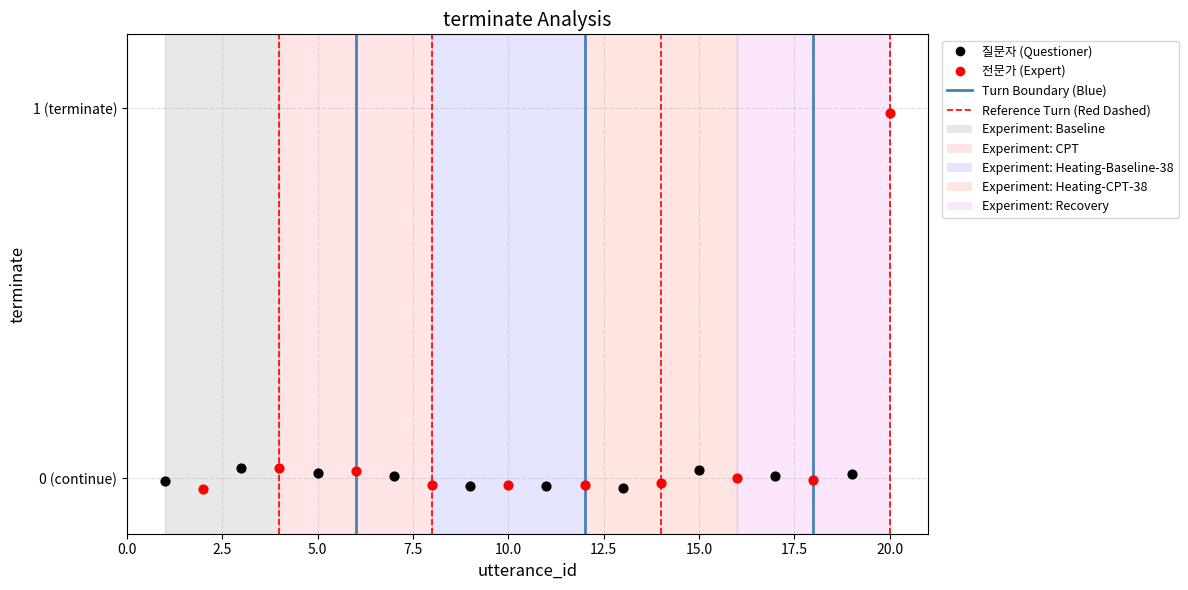

Which series reaches the maximum Y coordinate?

전문가 (Expert)